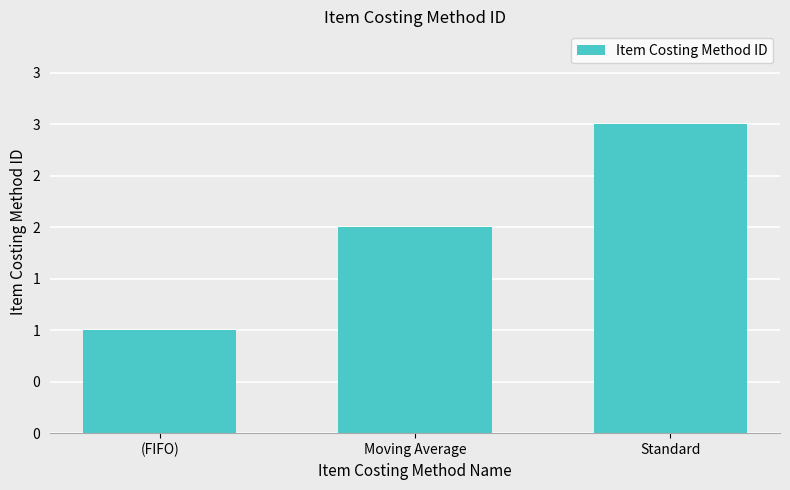

Reading left to right, list all the values displayed in this chart.

(FIFO)=1	Moving Average=2	Standard=3